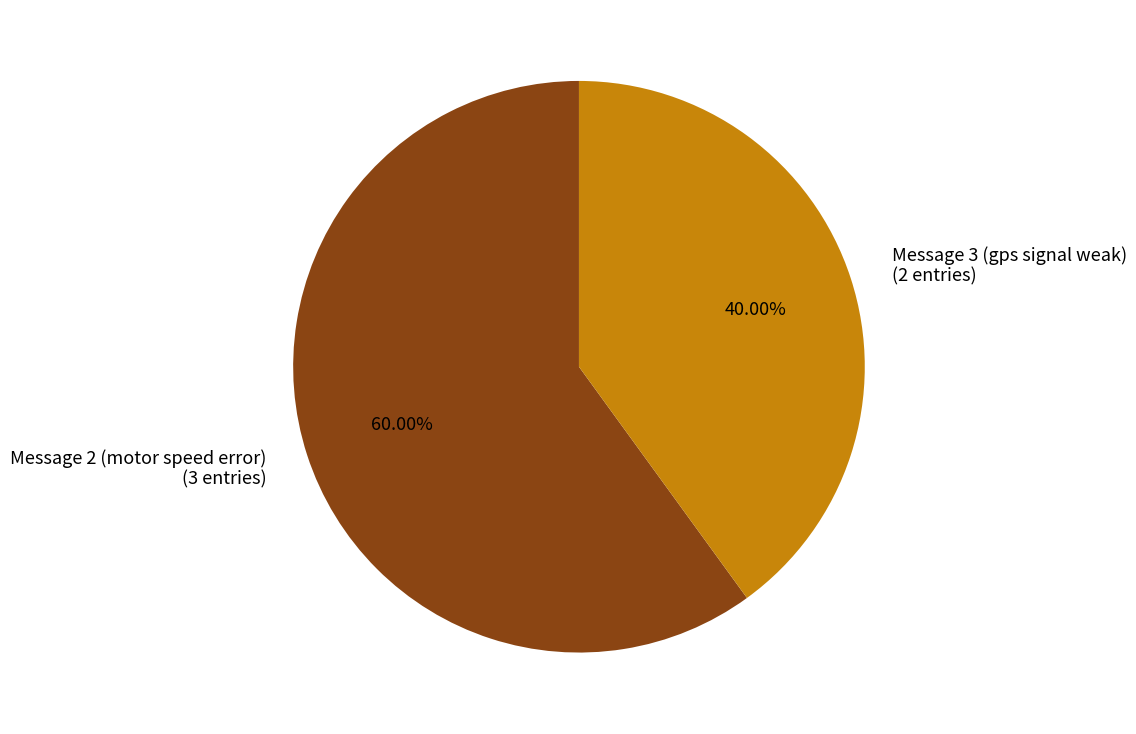

What percentage do Message 3 (gps signal weak) and Message 2 (motor speed error) together represent?

100.0%